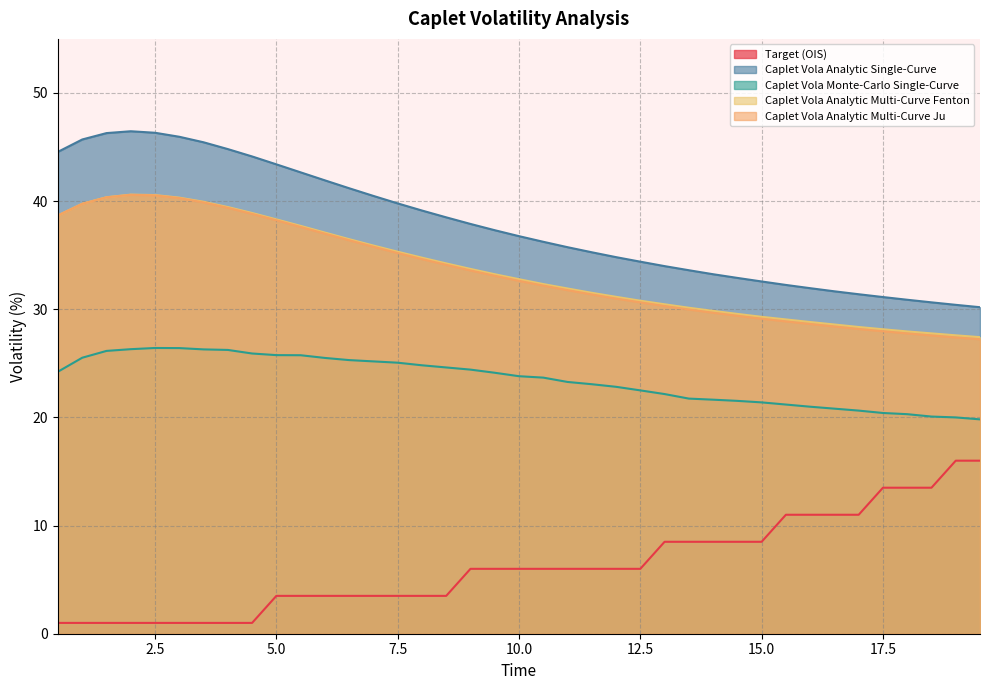

At which category does Caplet Vola Analytic Multi-Curve Ju reach its first local peak?

2.0